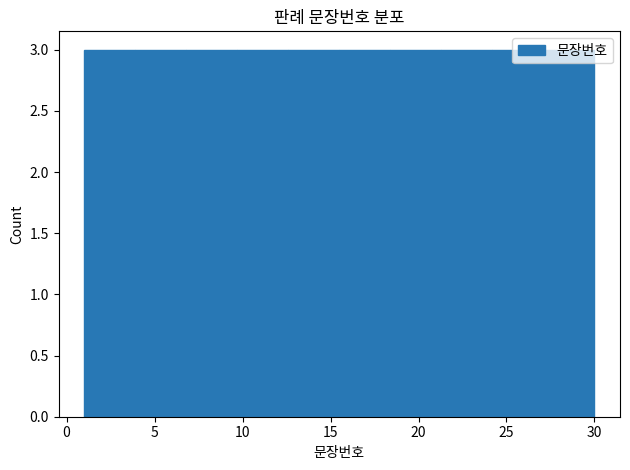

Reading left to right, transcribe this chart: for each bar, give the range it covers on the x-axis and its height. Neither the bar edges nor the heights are printed on the chart, so give them approximately, as read against the axes.

1.0 to 3.9: 3
3.9 to 6.8: 3
6.8 to 9.7: 3
9.7 to 12.6: 3
12.6 to 15.5: 3
15.5 to 18.4: 3
18.4 to 21.3: 3
21.3 to 24.2: 3
24.2 to 27.1: 3
27.1 to 30.0: 3